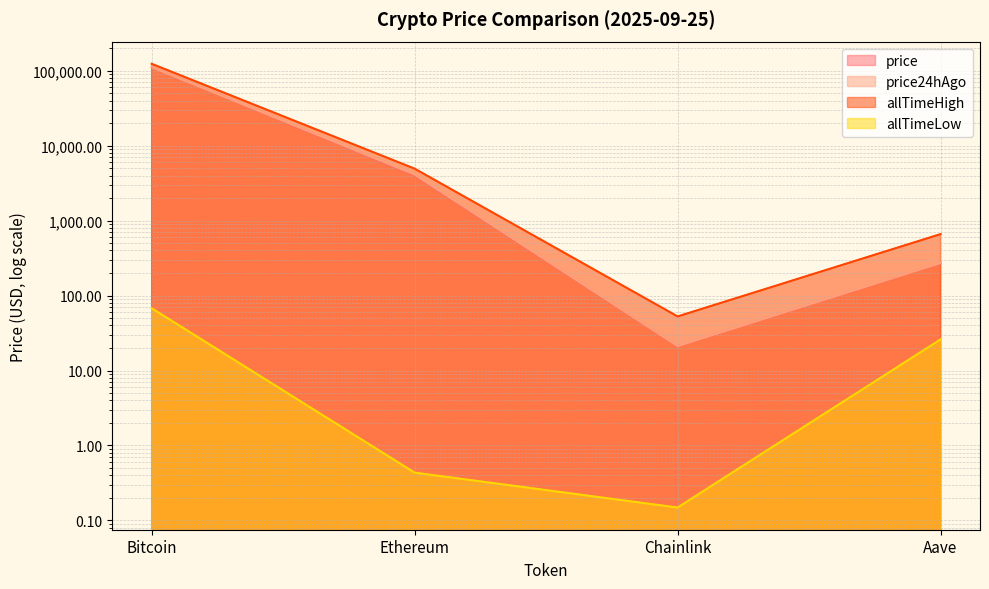

What is the highest value of the allTimeLow series?

67.8